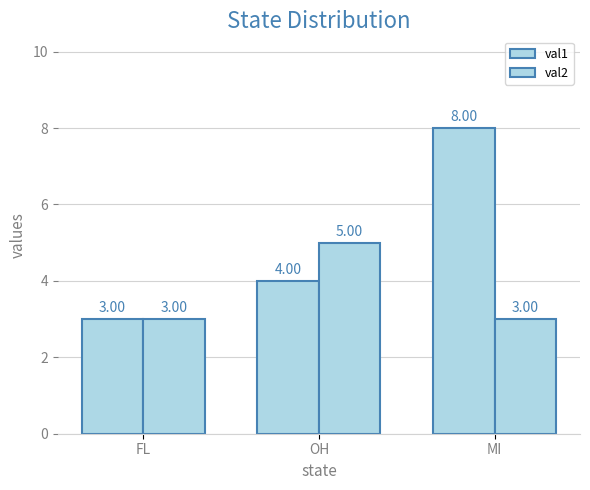

Is the value of val2 at OH greater than the value of val1 at OH?

Yes